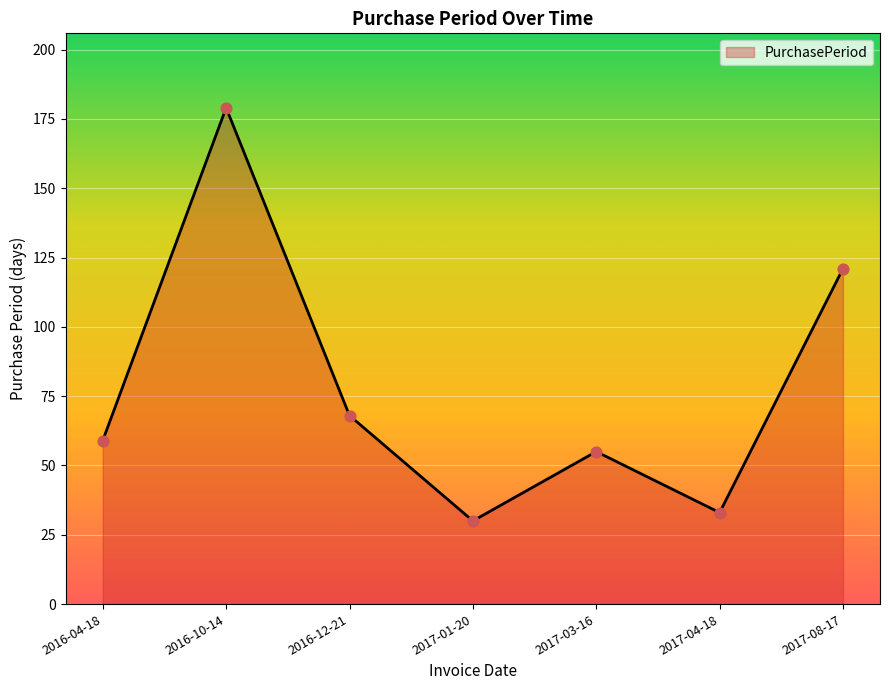

What is the ratio of the value at 2017-03-16 to the value at 2017-04-18?

1.7